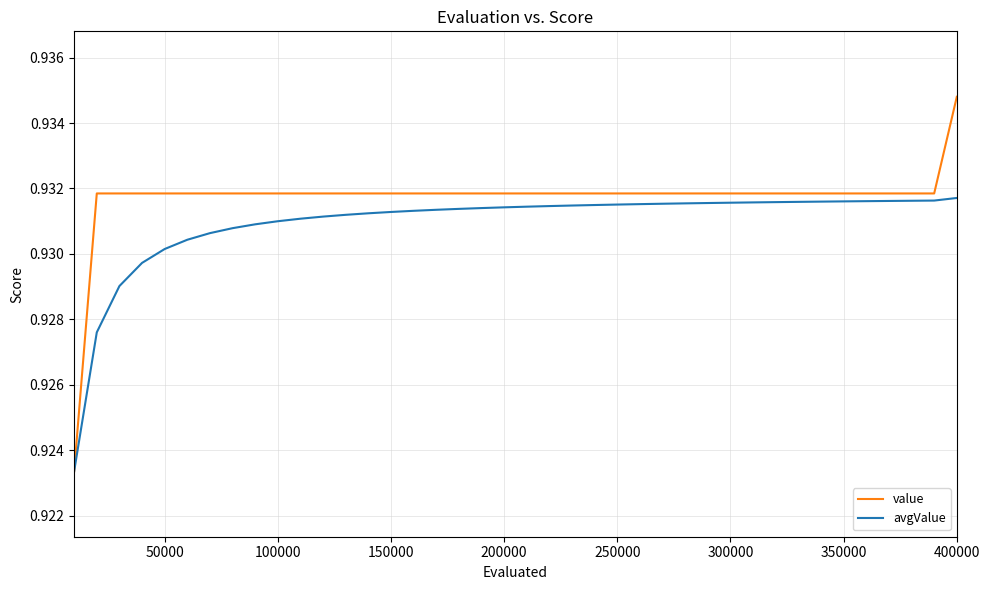

Which series has the widest spread of values?

value